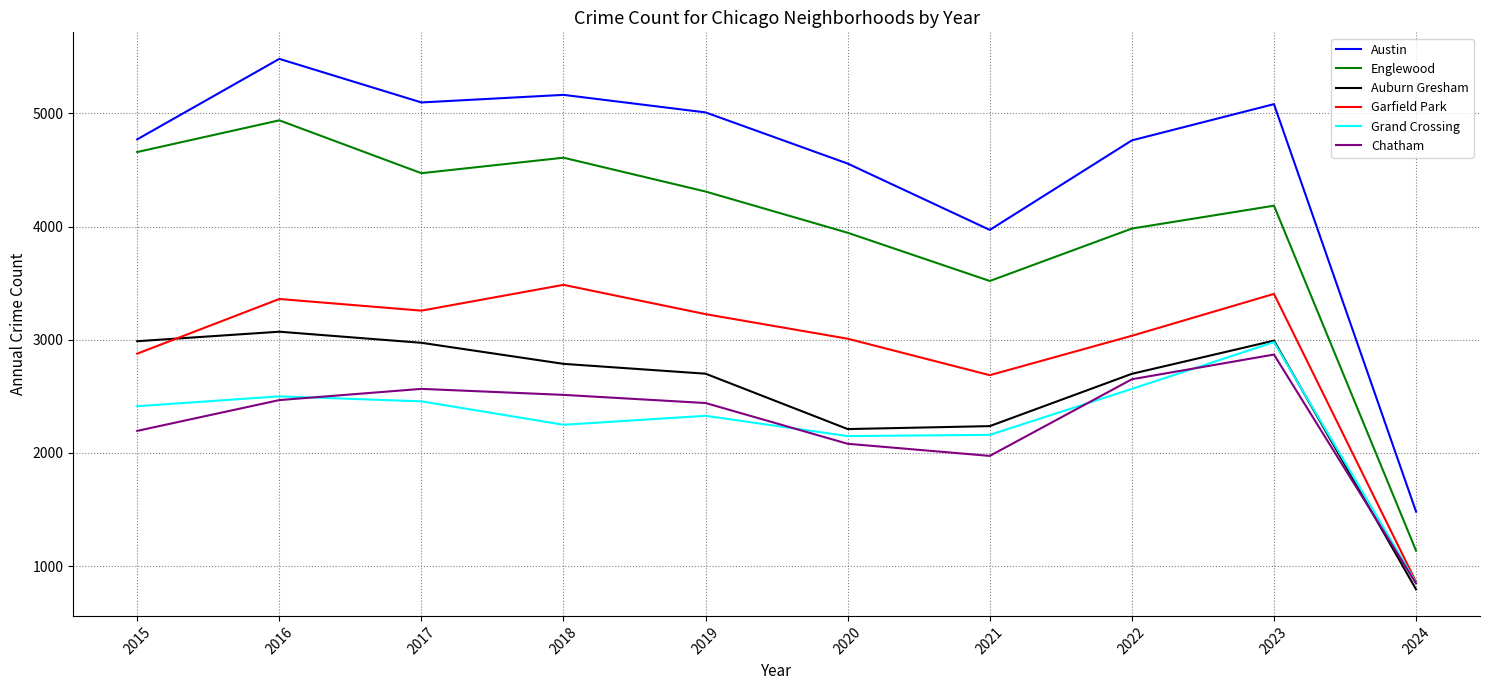

What is the average value of the Chatham series?

2260